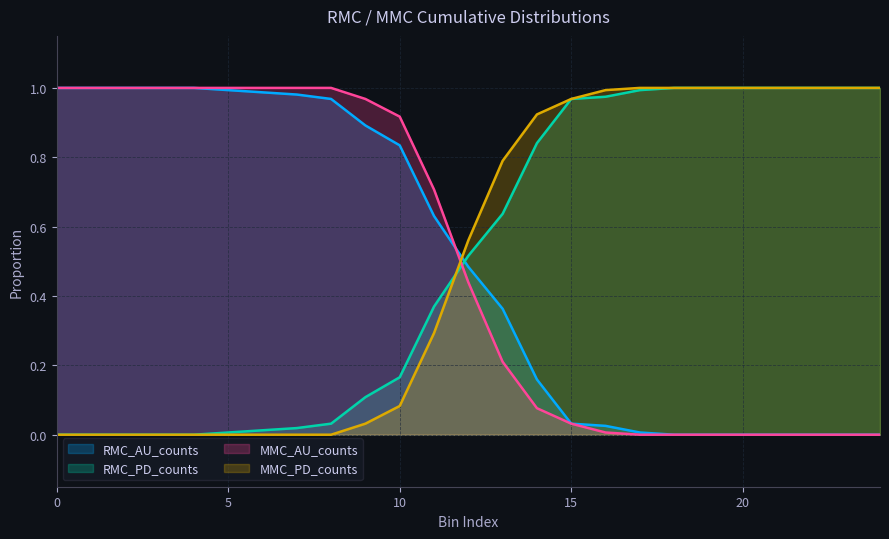

Between which two adjacent categories do MMC_AU_counts and RMC_AU_counts first intersect?

11 and 12